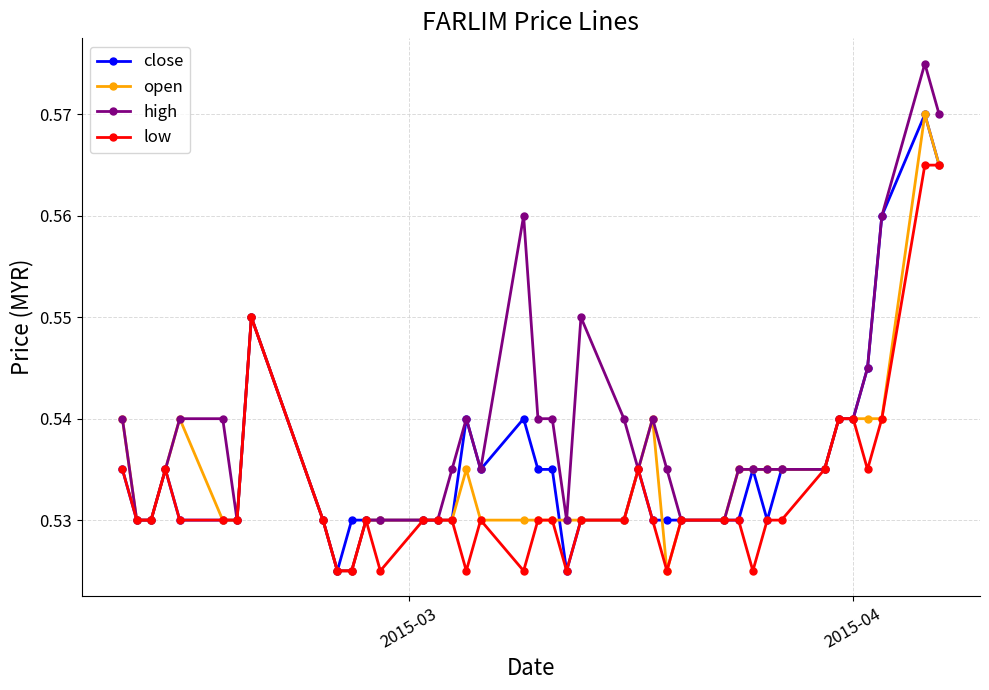

How many high values are between 0 and 1?

40